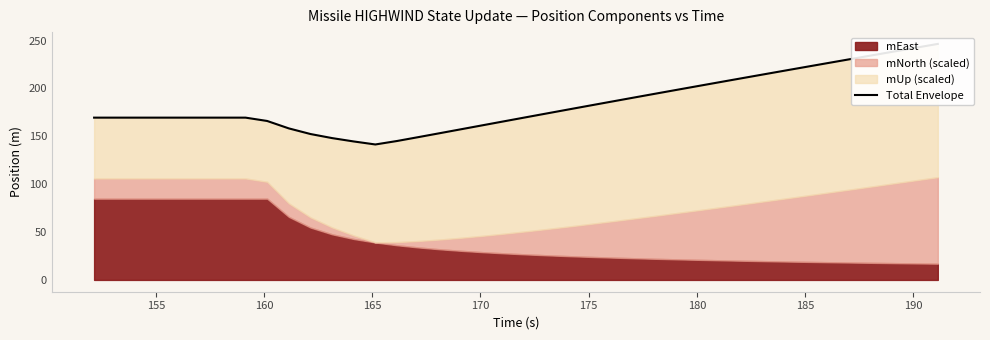

Reading left to right, extract all data points from this chart.

169.5	169.5	169.5	169.5	169.5	169.5	169.5	169.5	166.0	158.3	152.4	148.1	144.6	141.5	145.1	149.2	153.3	157.5	161.7	165.9	170.0	174.2	178.3	182.5	186.6	190.7	194.7	198.8	202.8	206.9	210.9	214.9	218.9	222.9	226.8	230.8	234.7	238.7	242.6	246.5